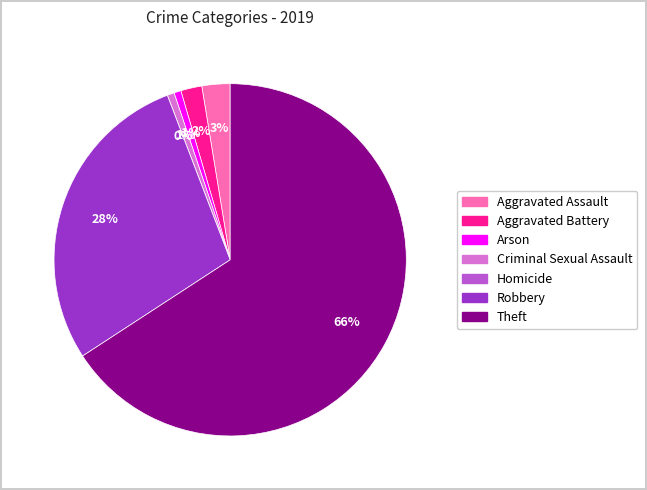

What is the ratio of the value at Robbery to the value at Aggravated Battery?

14.7